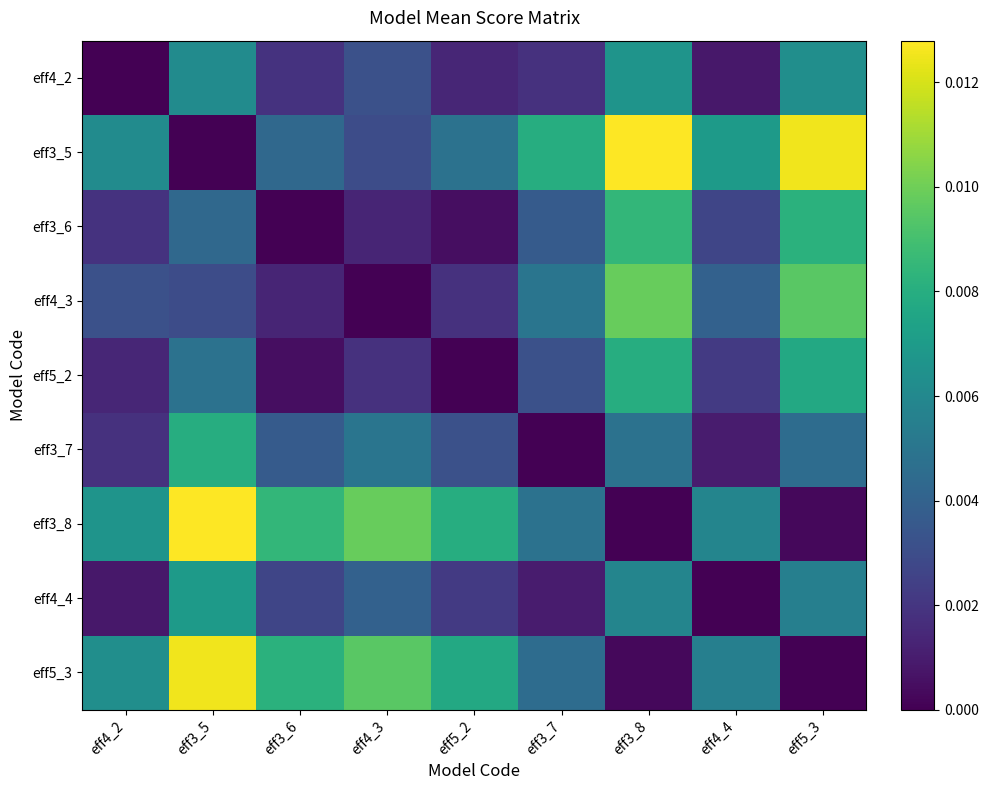

At which category is the sum across all series the highest?

eff3_5